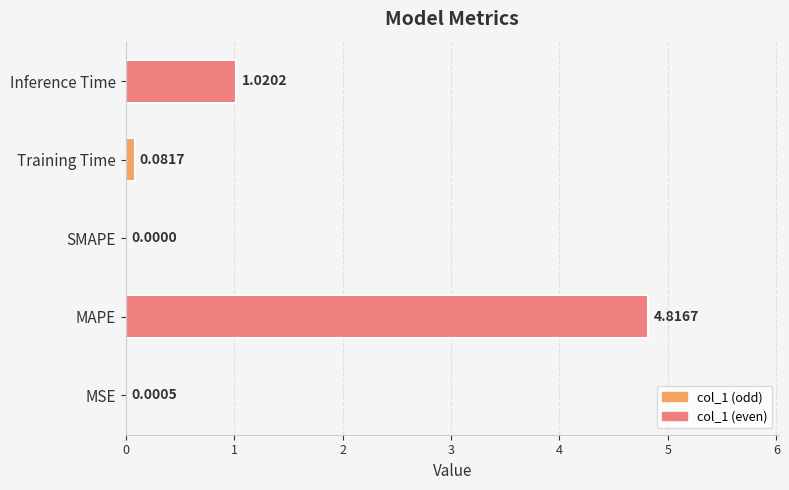

Count the number of data series in this chart.

1